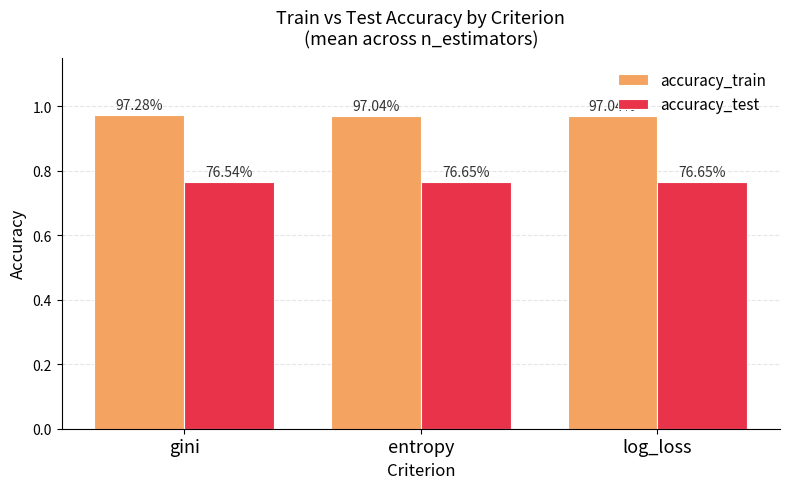

How many groups of bars are there?

3